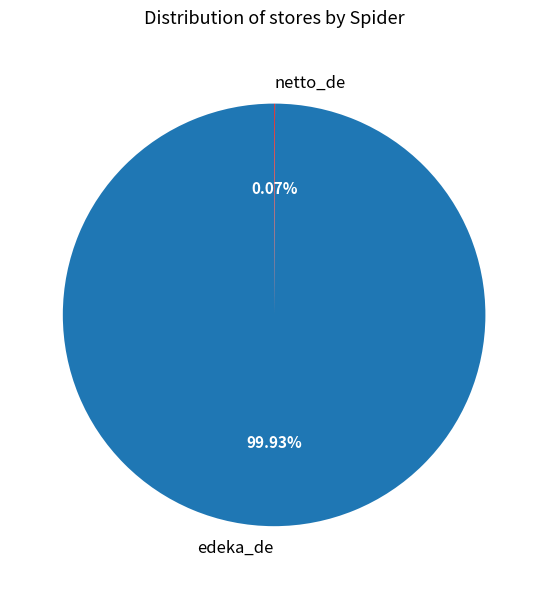

Is there a majority slice in this chart?

Yes